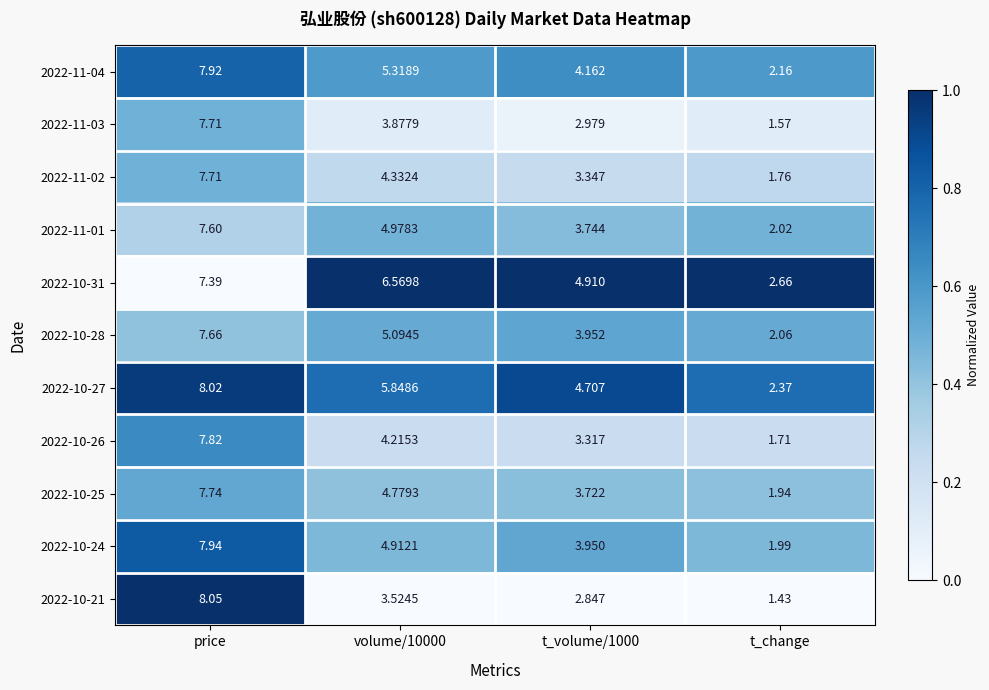

Is the value of 2022-11-04 at t_change greater than the value of 2022-11-03 at volume/10000?

No